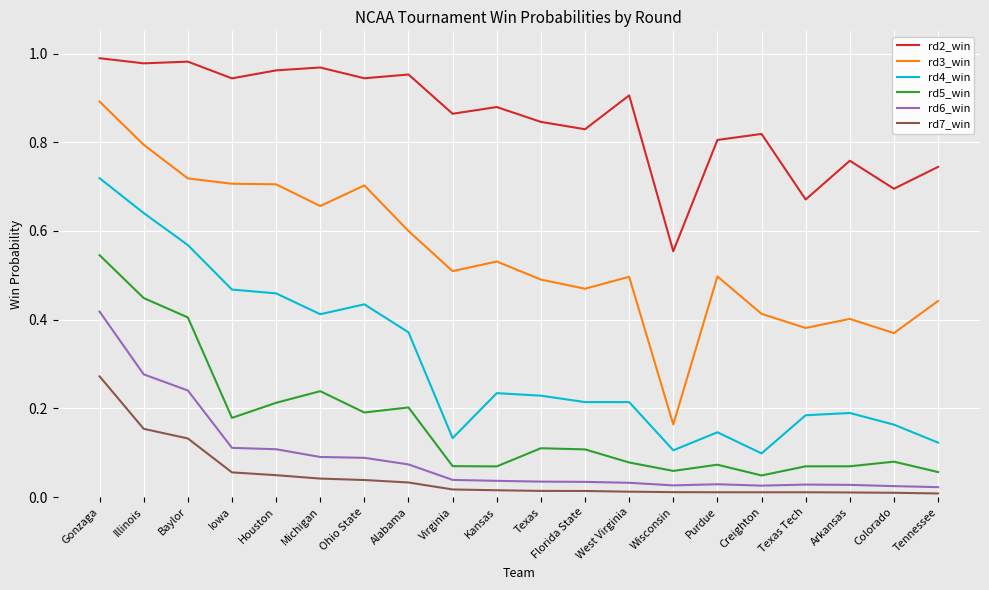

Which category has the lowest value in the rd3_win series?

Wisconsin